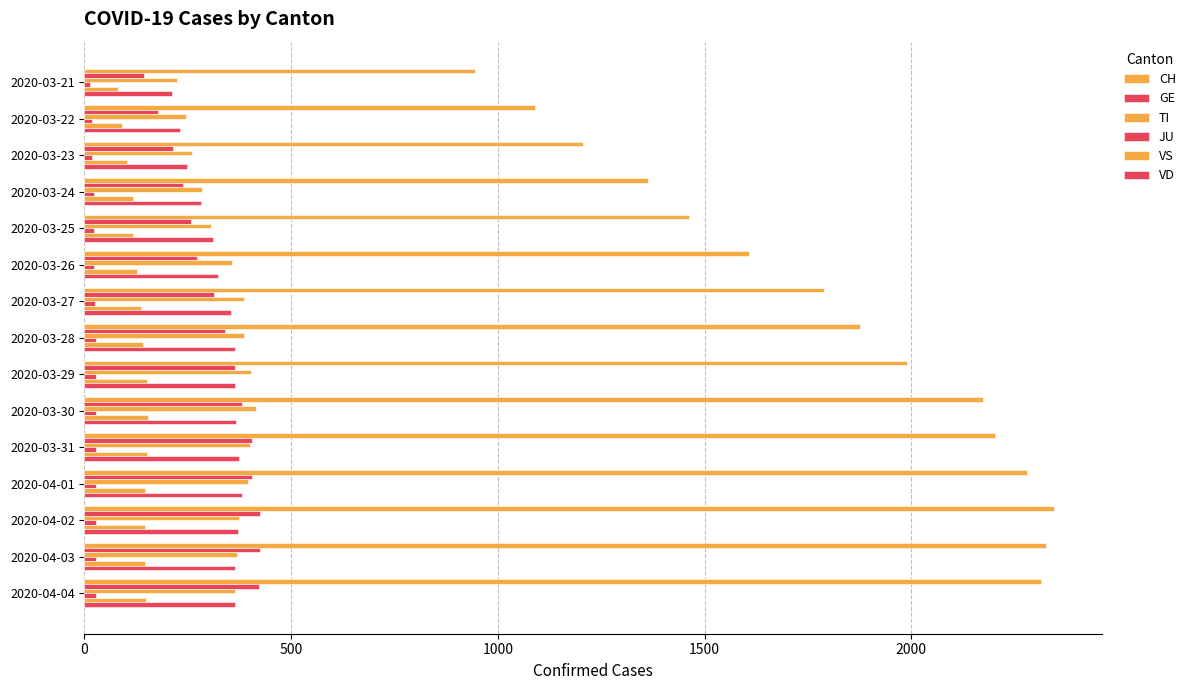

Which series has the largest total across all categories?

CH